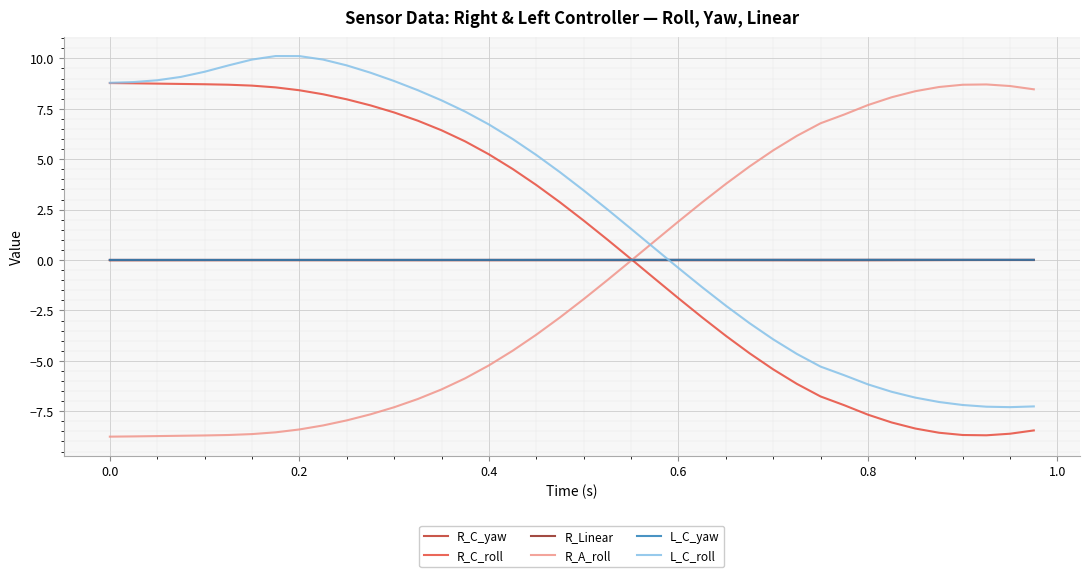

After their last crossing, which series has the higher values: R_Linear or R_C_roll?

R_Linear